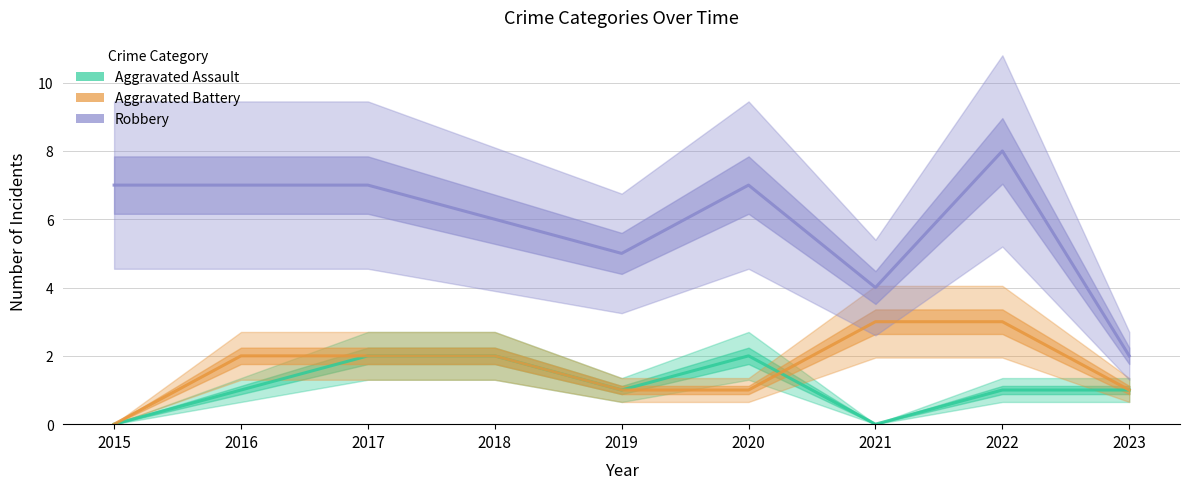

How many data points in Robbery are less than 7?

4